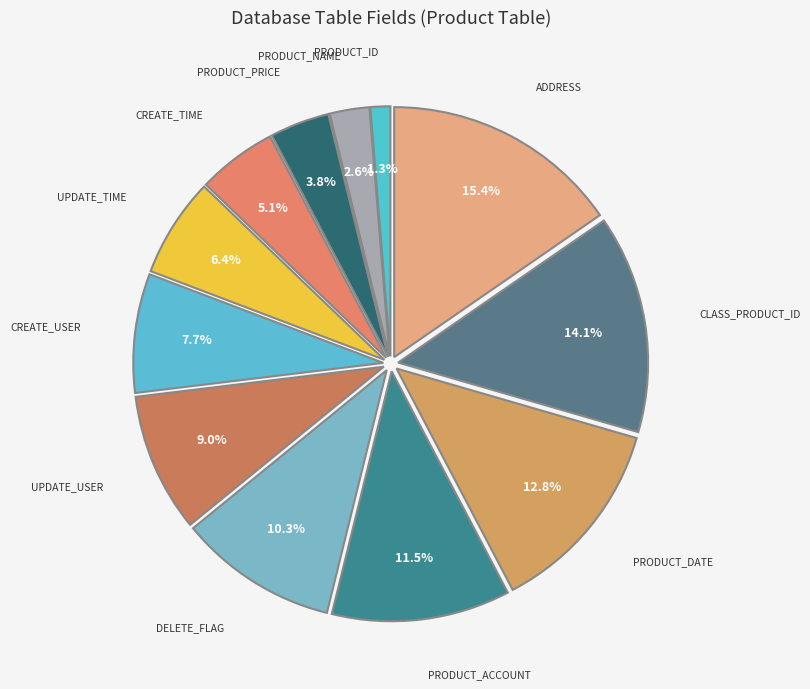

Which slice is the largest?

address